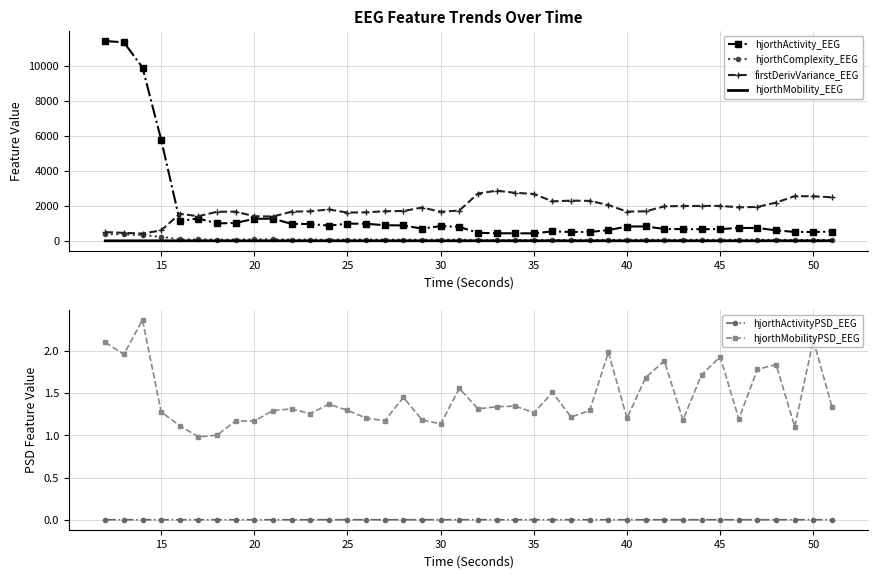

The value of hjorthActivity_EEG at 25 is 575.9. True or false?

False